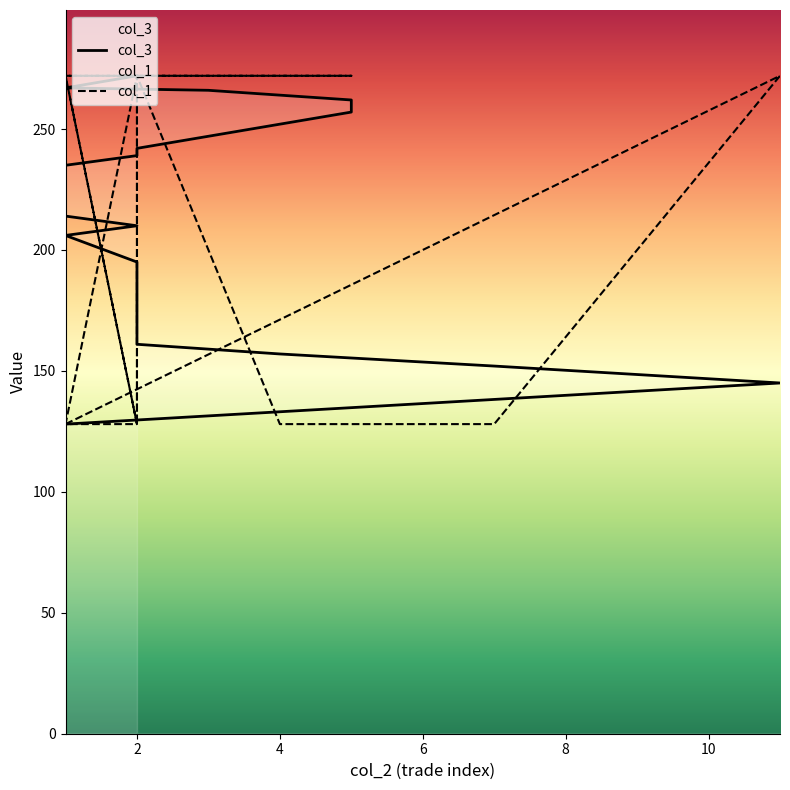

After their last crossing, which series has the higher values: col_1 or col_3?

col_3